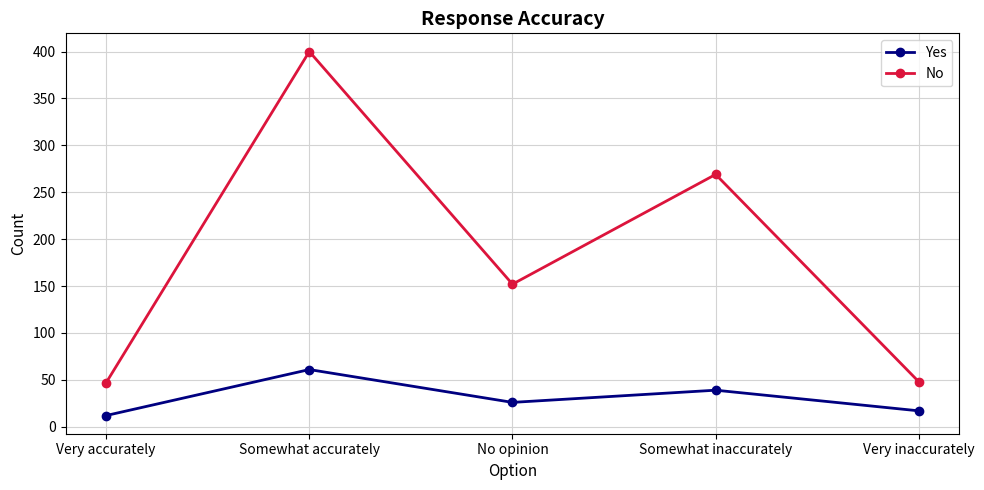

Count the number of categories in the chart.

5